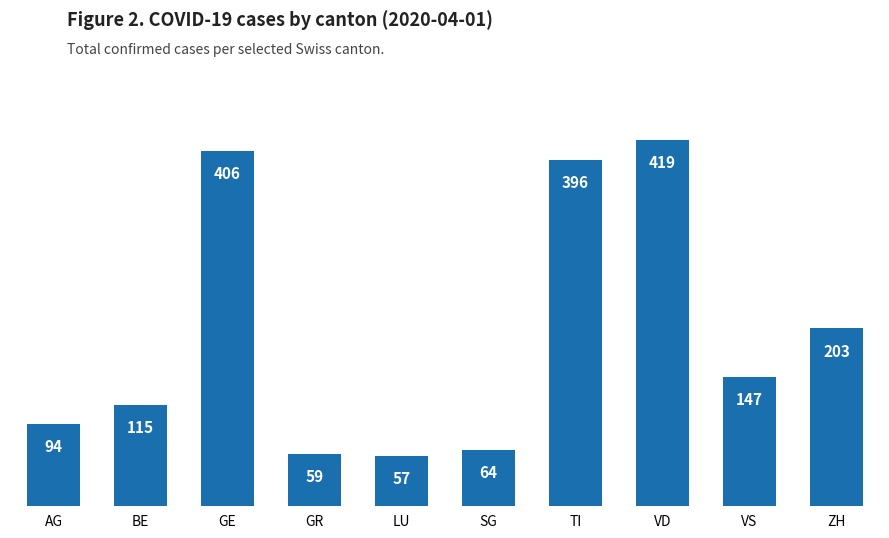

What is the value of the 3rd bar from the left?

406